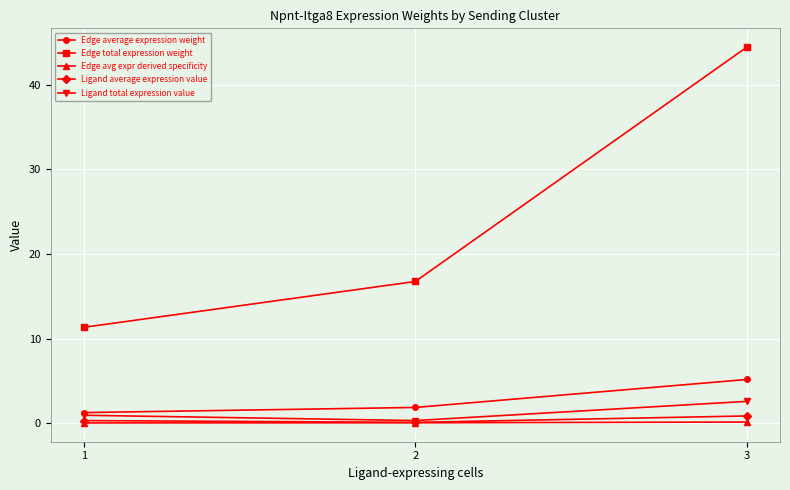

At which category is the sum across all series the highest?

3